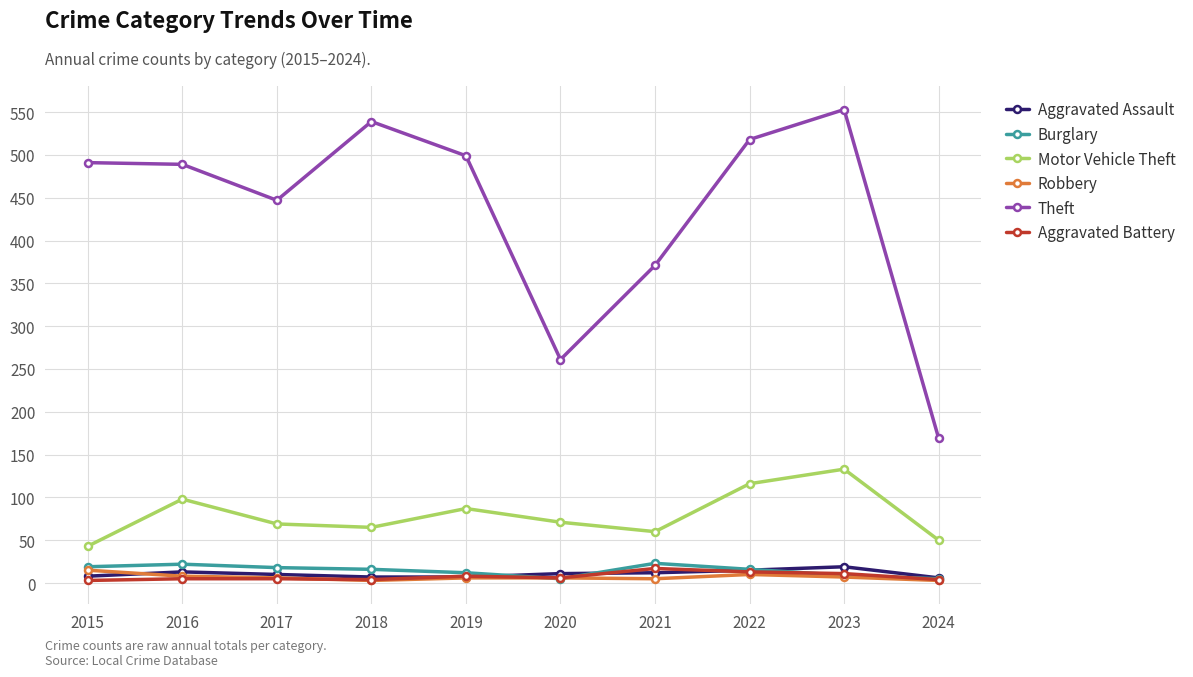

True or false: Motor Vehicle Theft and Burglary cross at least once.

False